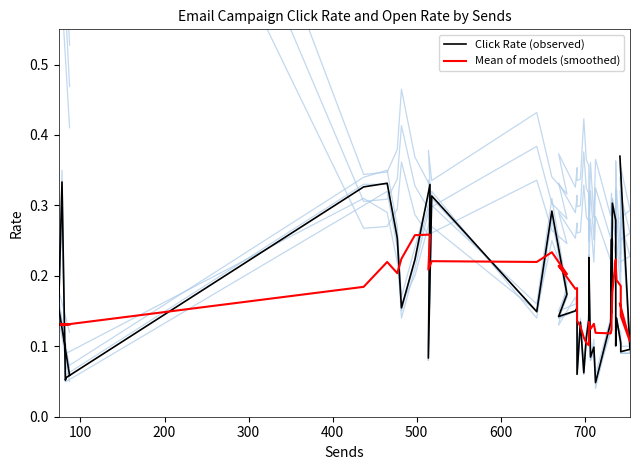

What is the value of the Open Rate point at the 38th from the left?

0.3